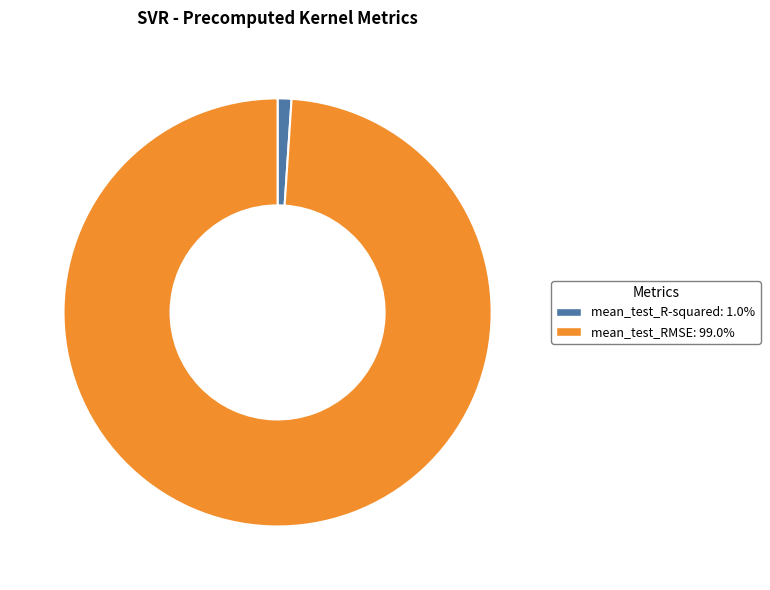

True or false: mean_test_R-squared accounts for 1% of the total.

True